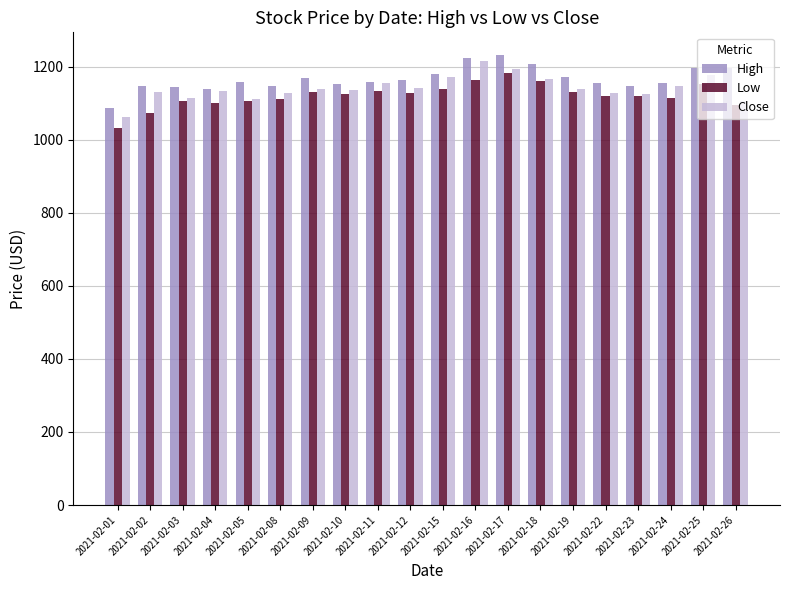

The value of Close at 2021-02-17 is 1629.1. True or false?

False